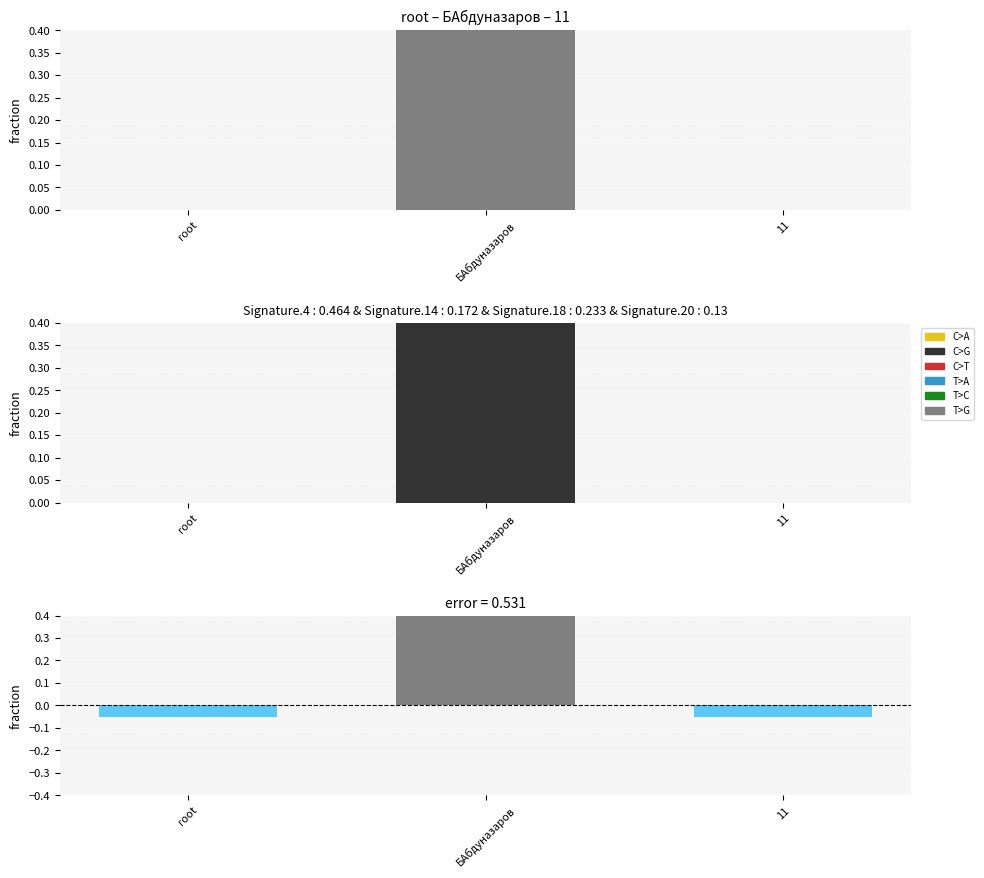

Which label corresponds to the smallest value in the chart?

11